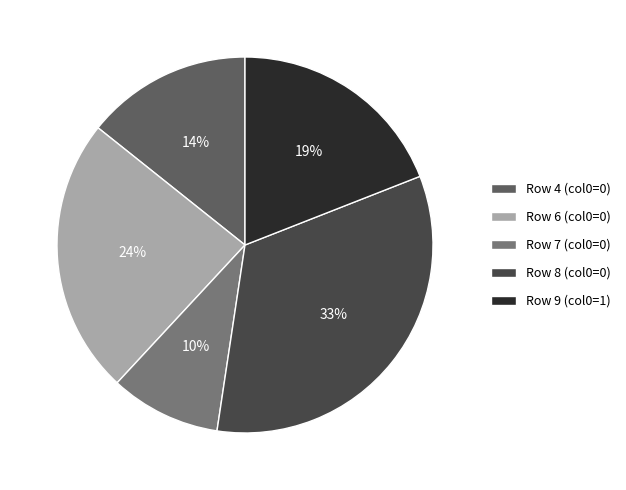

To the nearest percent, what portion does Row 7 (col0=0) represent?

10%